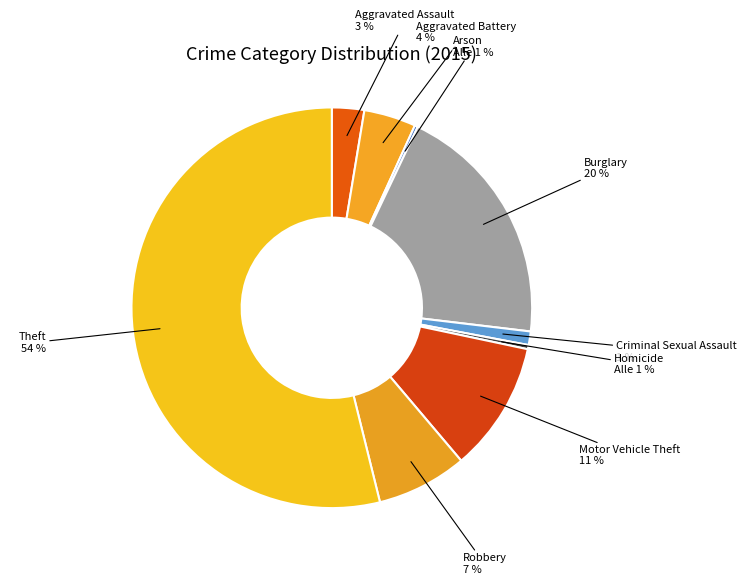

Is there a majority slice in this chart?

Yes